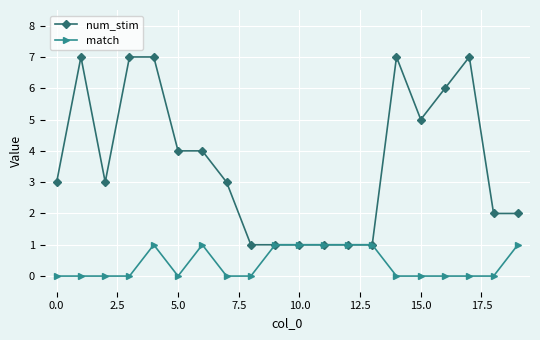

How many match values are between 0 and 1?

20